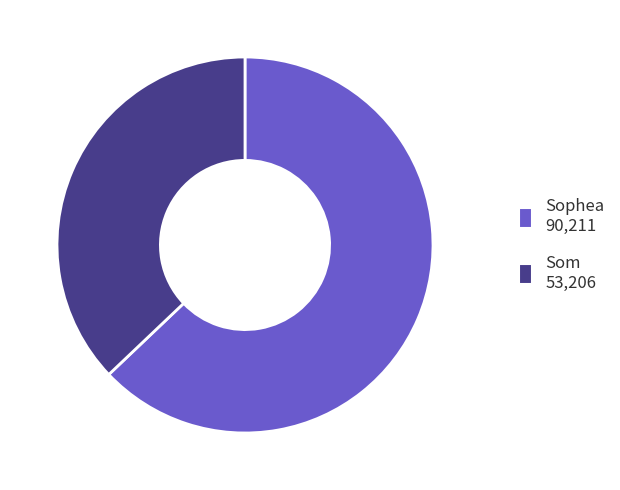

Combined, do Som and Sophea account for over 50%?

Yes